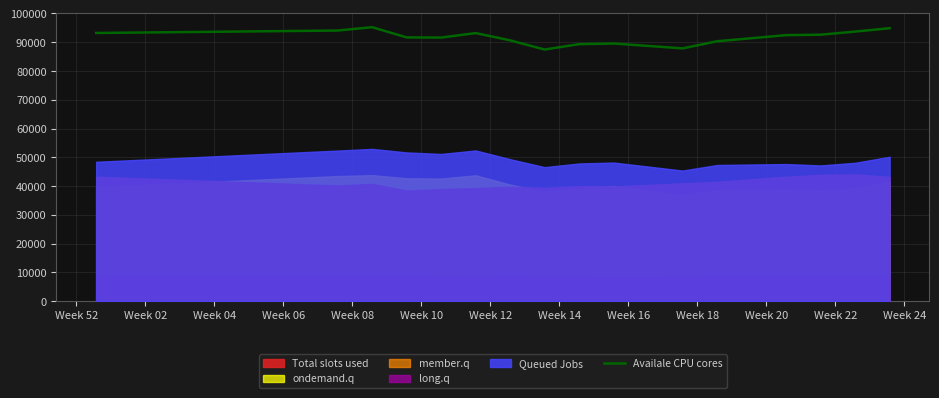

Which has a higher value, Week 52 or Week 02?

Week 02